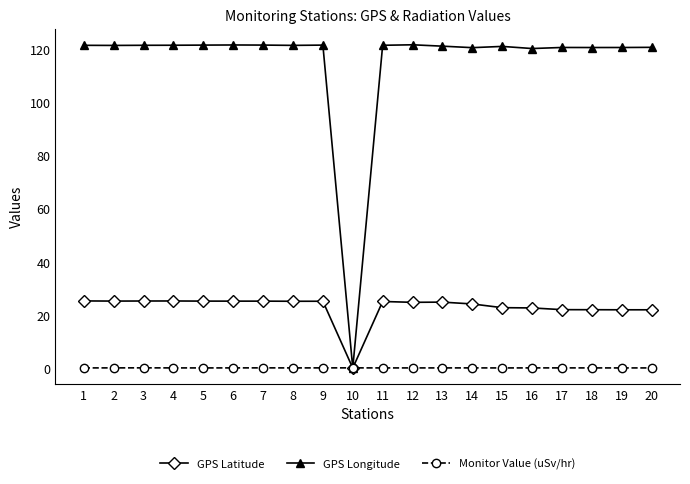

Which series has the largest range (max minus min)?

GPS Longitude